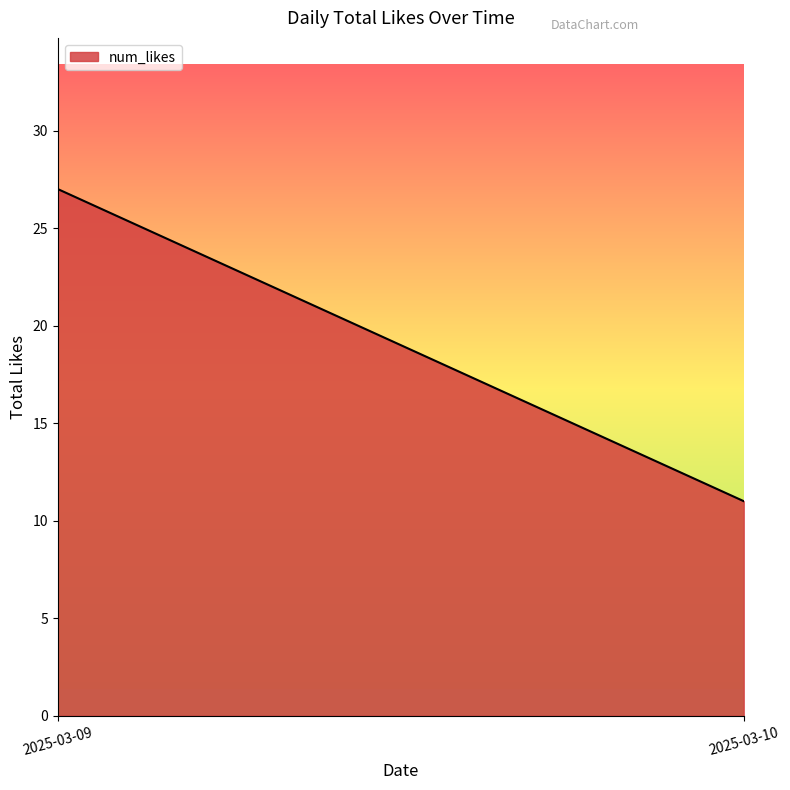

What is the difference between the maximum and minimum values?

16